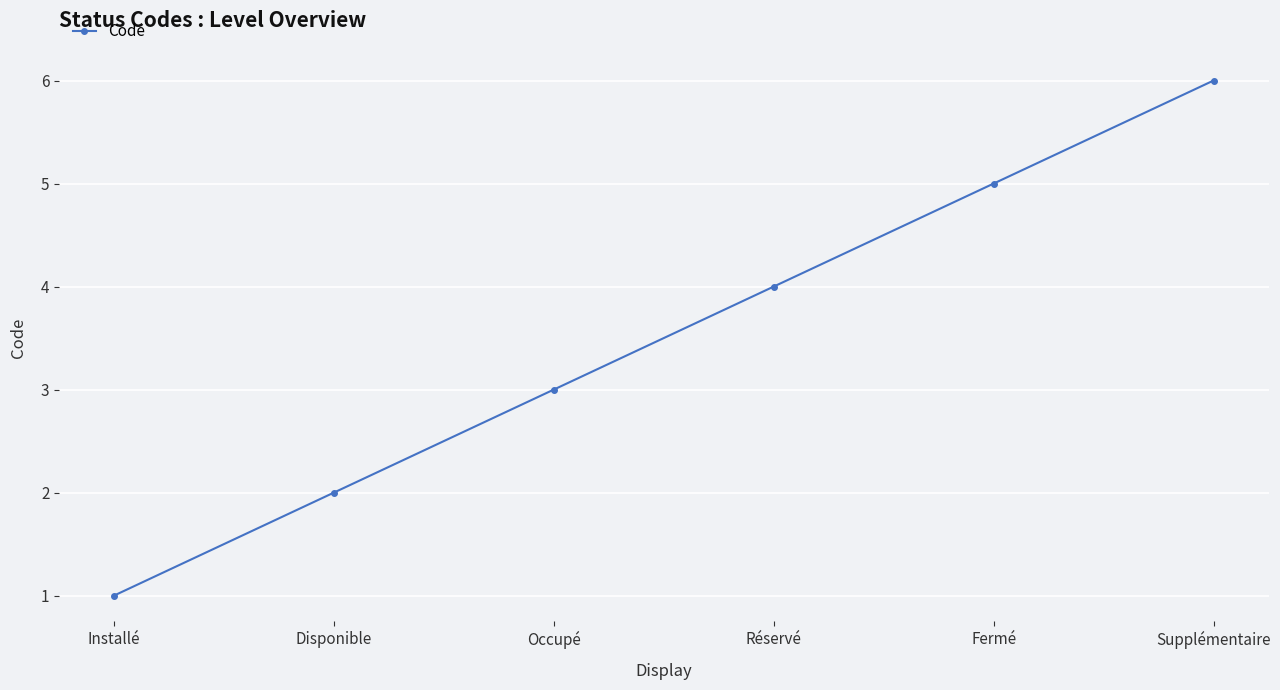

Rank the categories by value from highest to lowest.

Supplémentaire, Fermé, Réservé, Occupé, Disponible, Installé